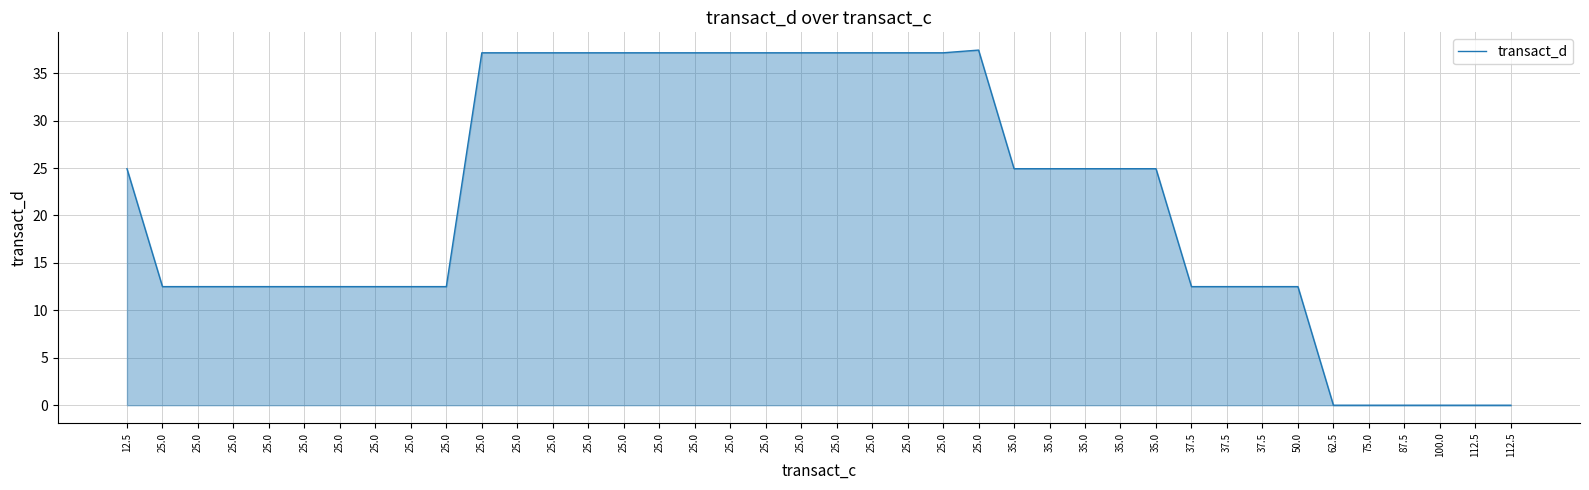

Is it true that the value at 12.5 is 42.0?

False